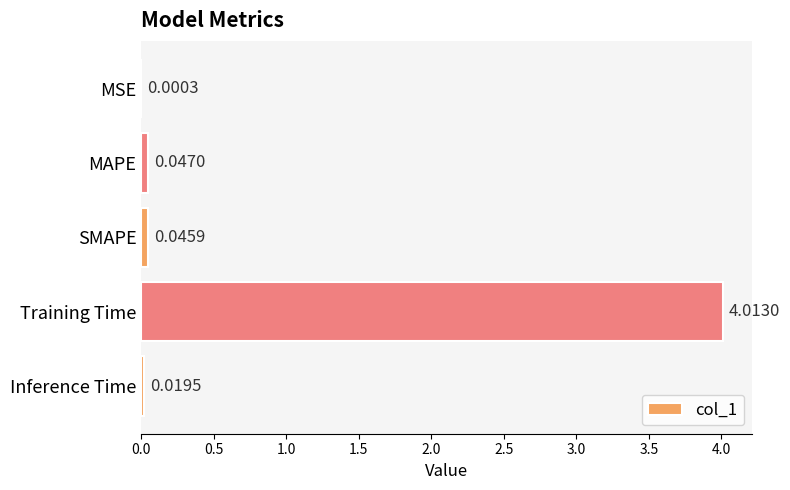

What is the change in value from MSE to Training Time?

+4.0